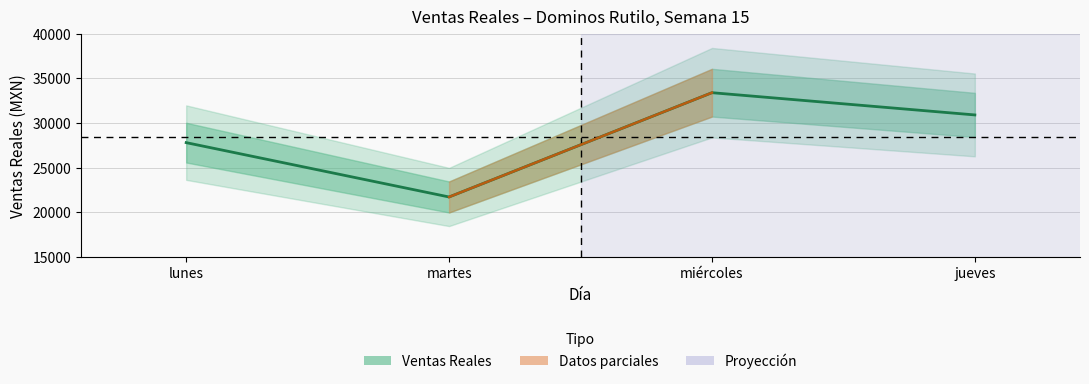

List the labels in order of value, smallest first.

martes, lunes, jueves, miércoles